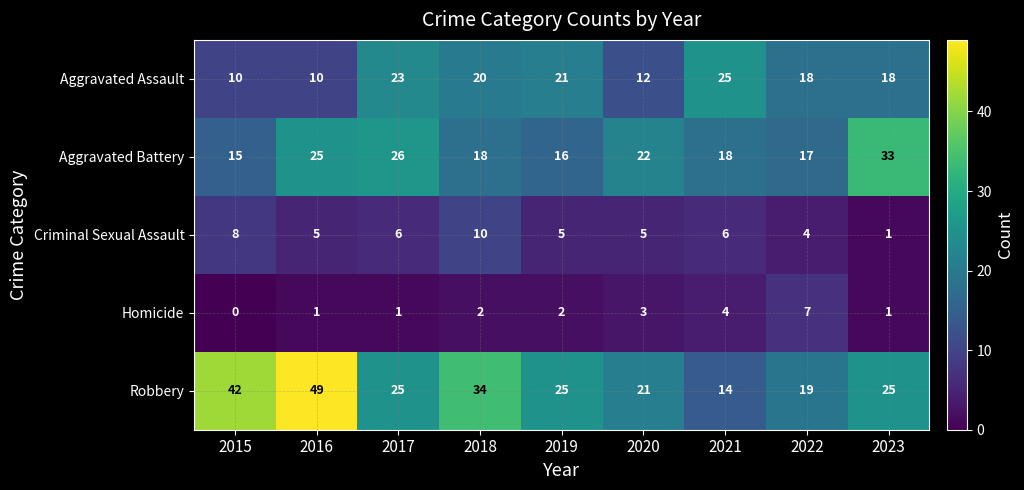

Between 2015 and 2021, which series saw the biggest shift?

Robbery